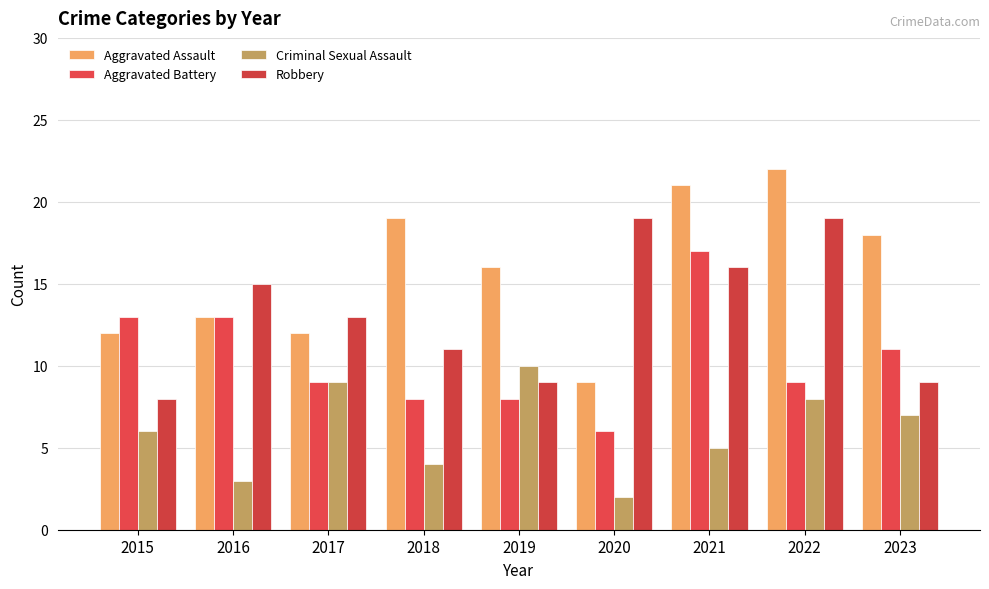

Count the Criminal Sexual Assault values in the range 4 to 8.

5